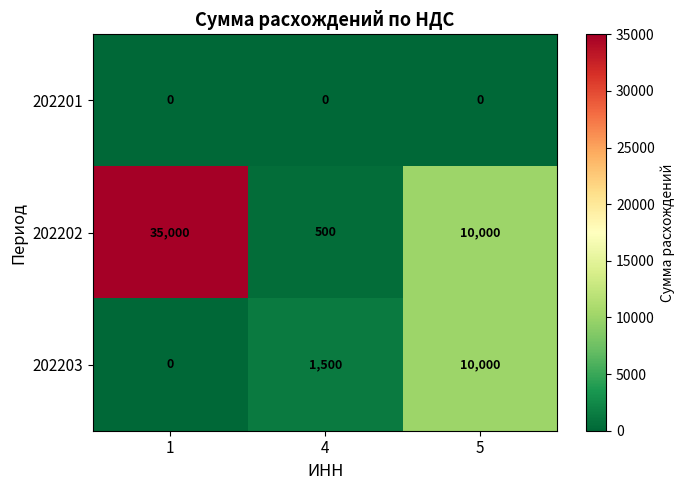

List the labels in order of 202203 value, smallest first.

1, 4, 5